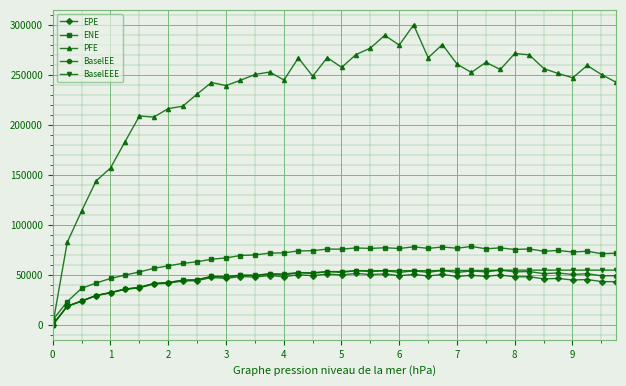

What is the value of the BaselEE point at the 9th from the left?

42232.1